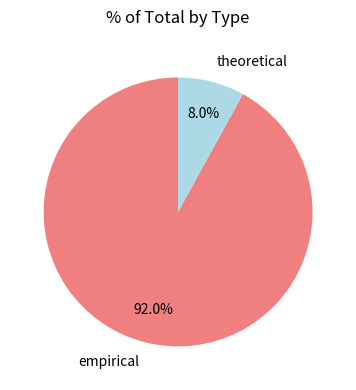

What is the ratio of the value at empirical to the value at theoretical?

11.5